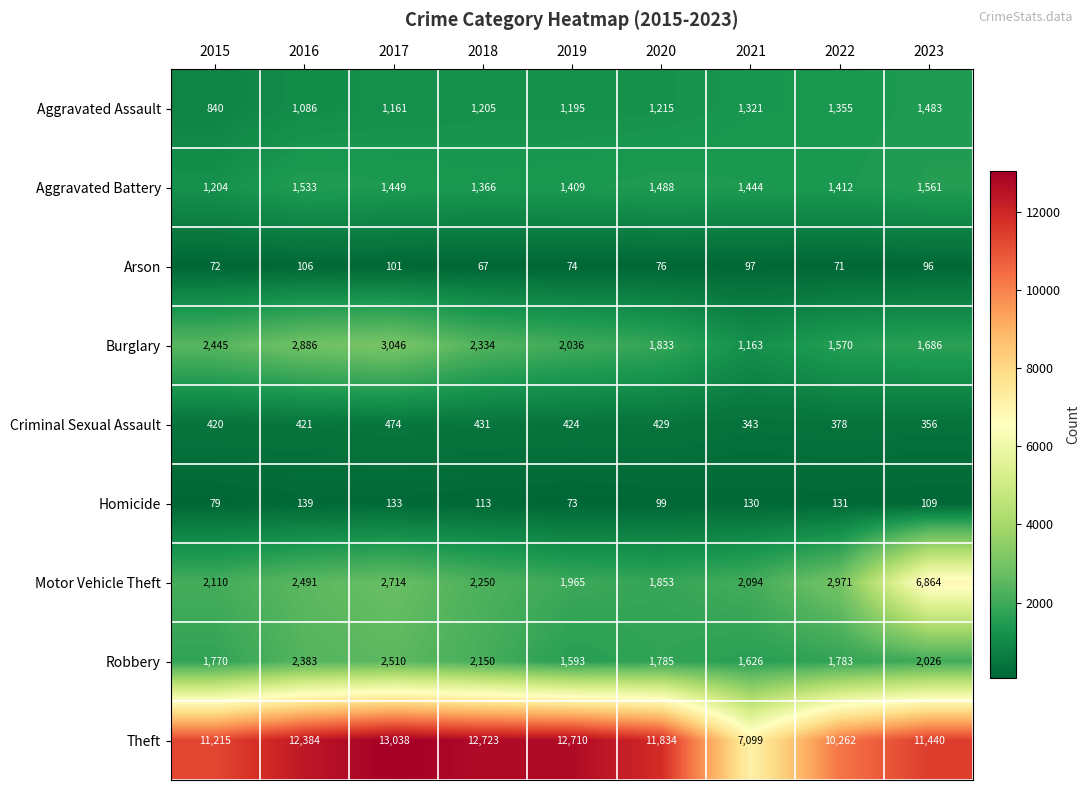

The Arson series shows 125 at 2022. True or false?

False